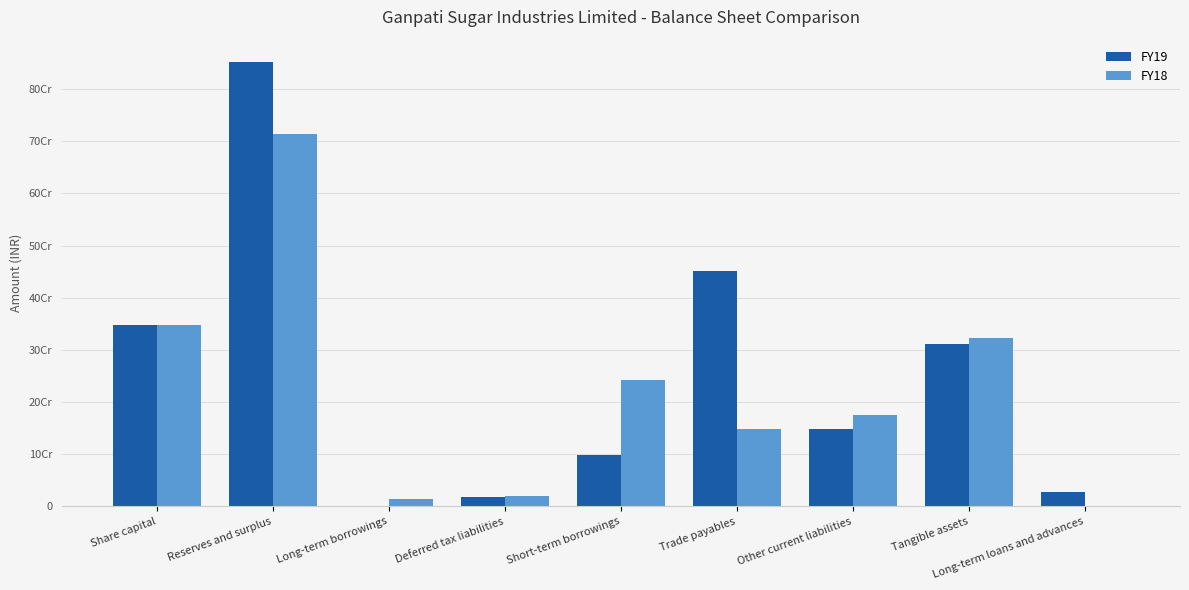

List the labels in order of FY19 value, largest first.

Reserves and surplus, Trade payables, Share capital, Tangible assets, Other current liabilities, Short-term borrowings, Long-term loans and advances, Deferred tax liabilities, Long-term borrowings